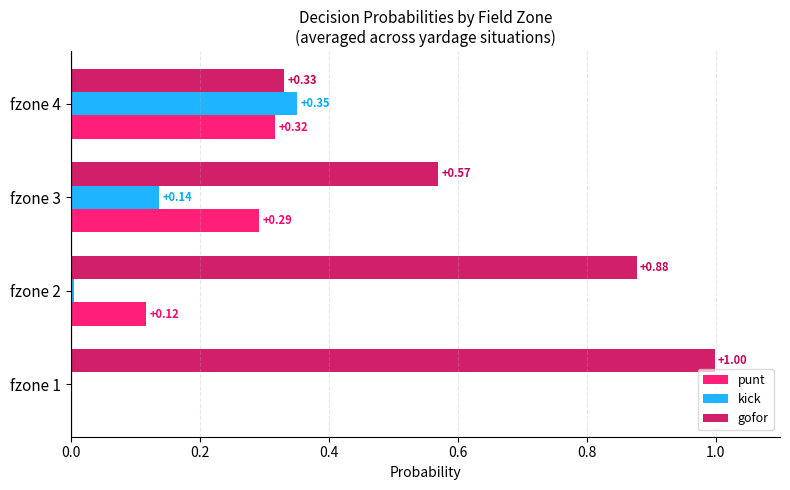

Between fzone 3 and fzone 4, which series saw the biggest shift?

gofor